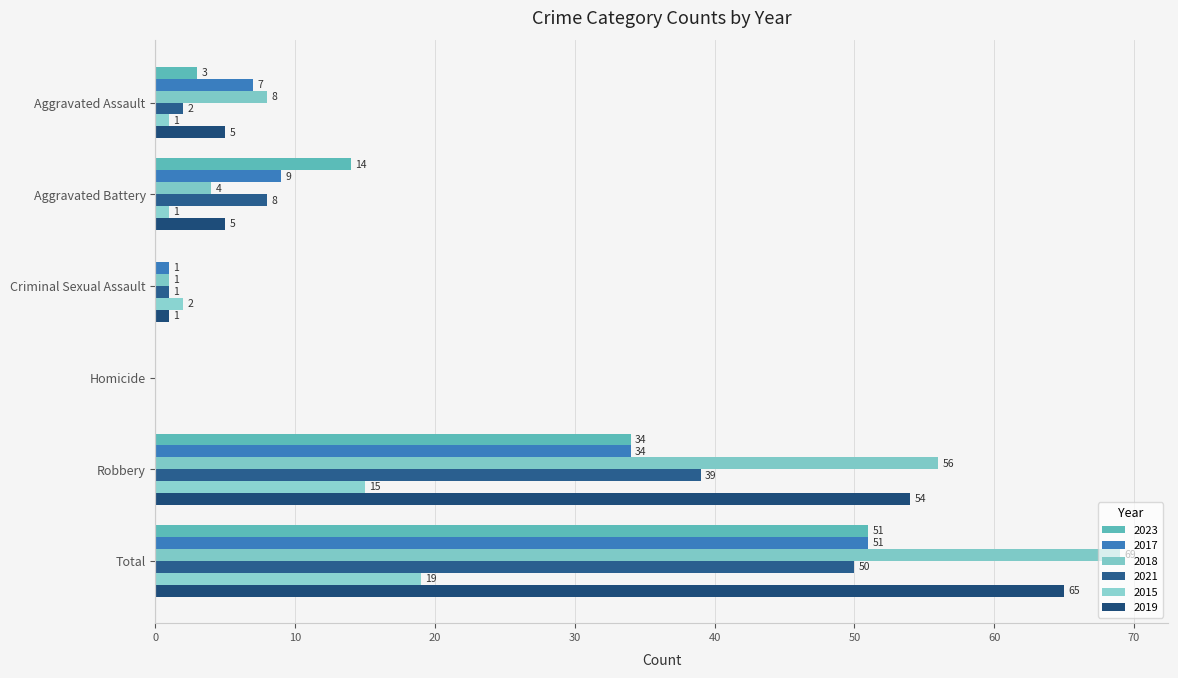

Which series has the largest total across all categories?

2018